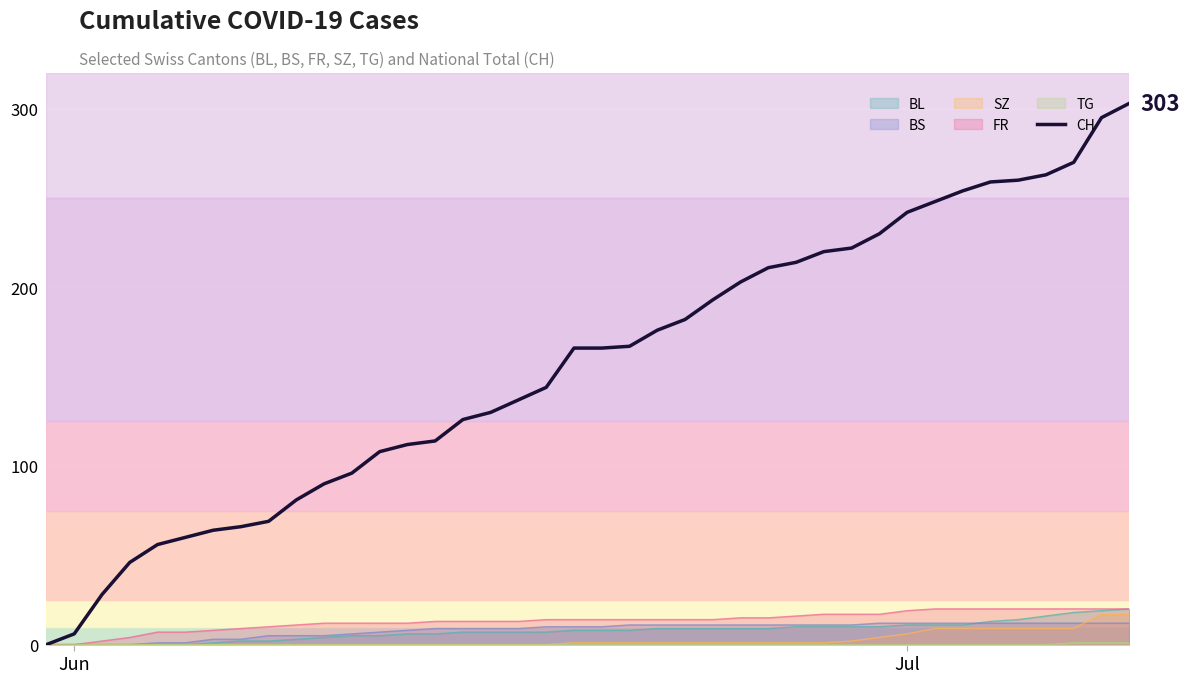

Which series has the largest total across all categories?

CH